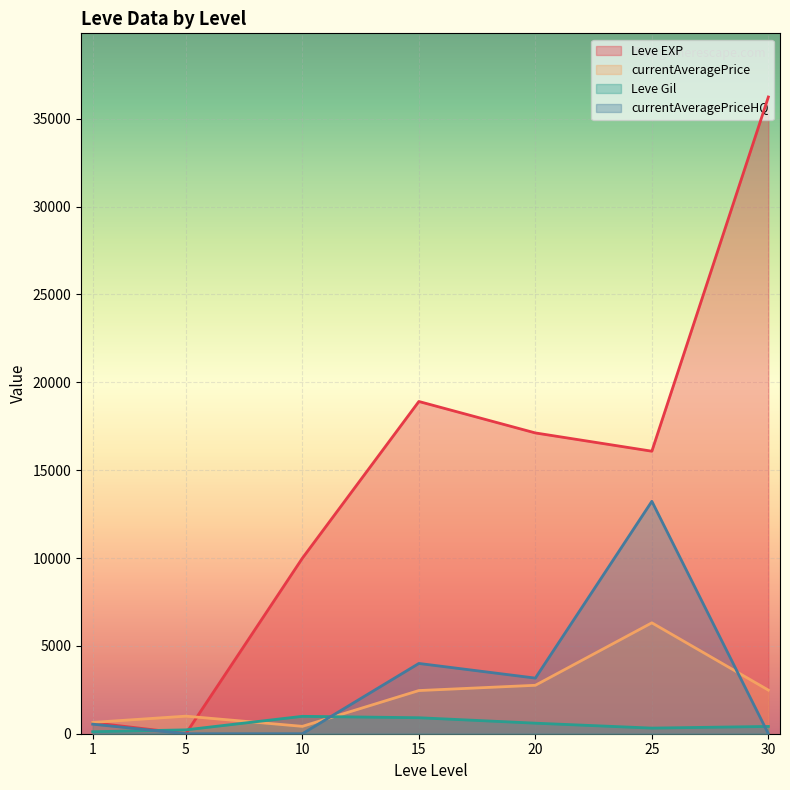

How many lines are shown in the chart?

4